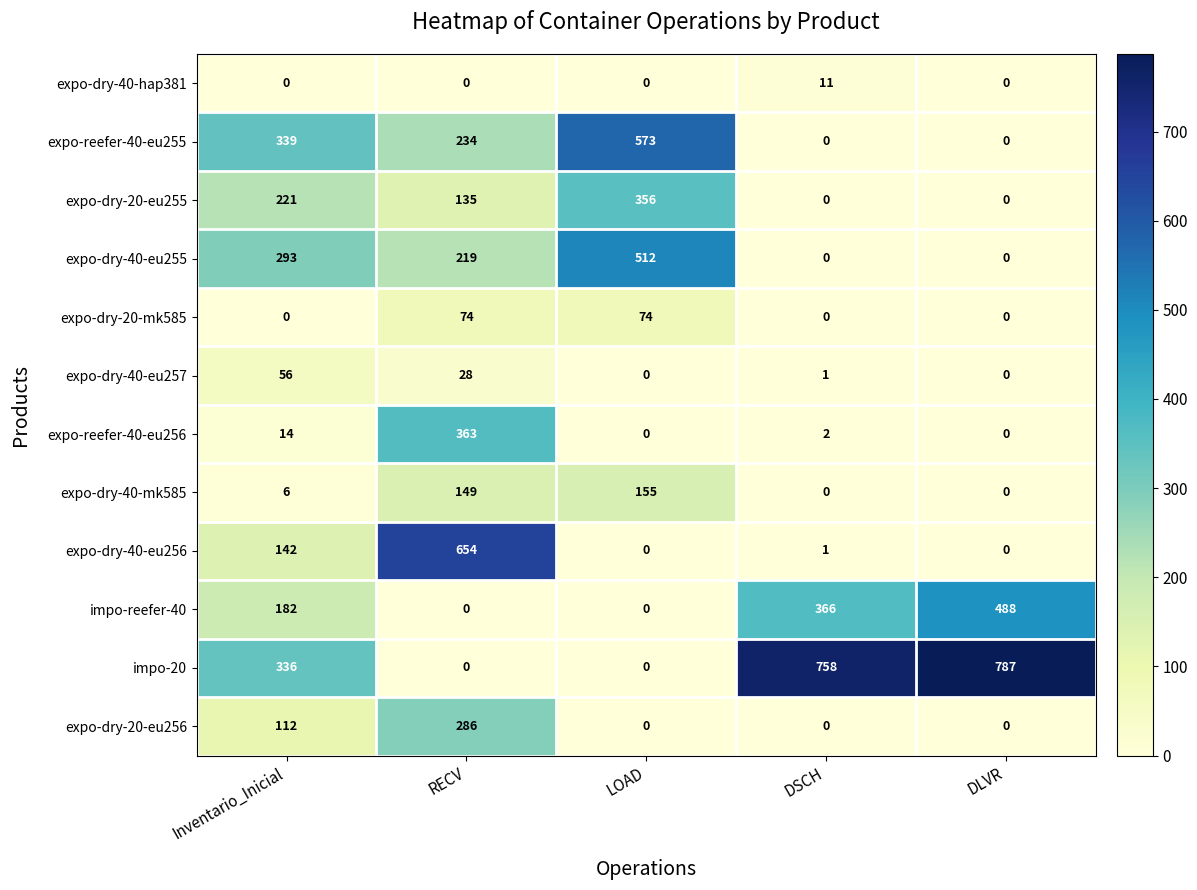

Where is impo-reefer-40 nearest to the value 244?

Inventario_Inicial